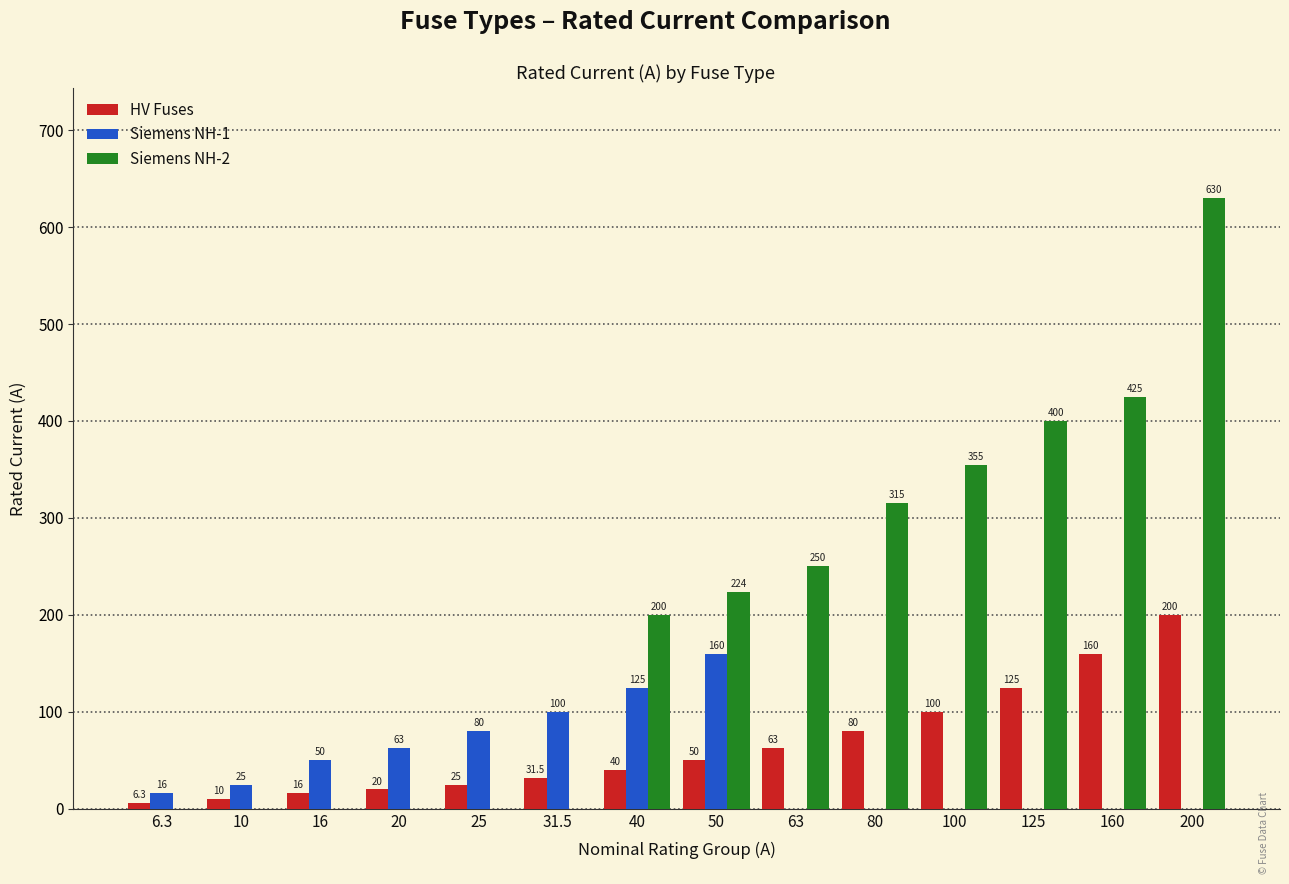

Which category has the highest value in the Siemens NH-2 series?

200